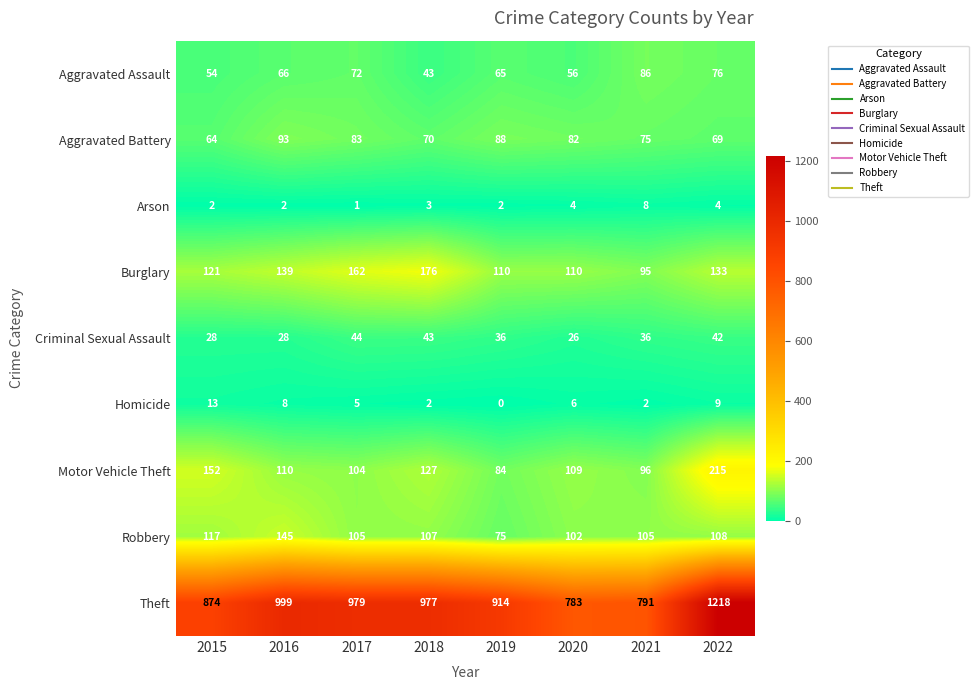

At how many categories does at least one series exceed 314?

8